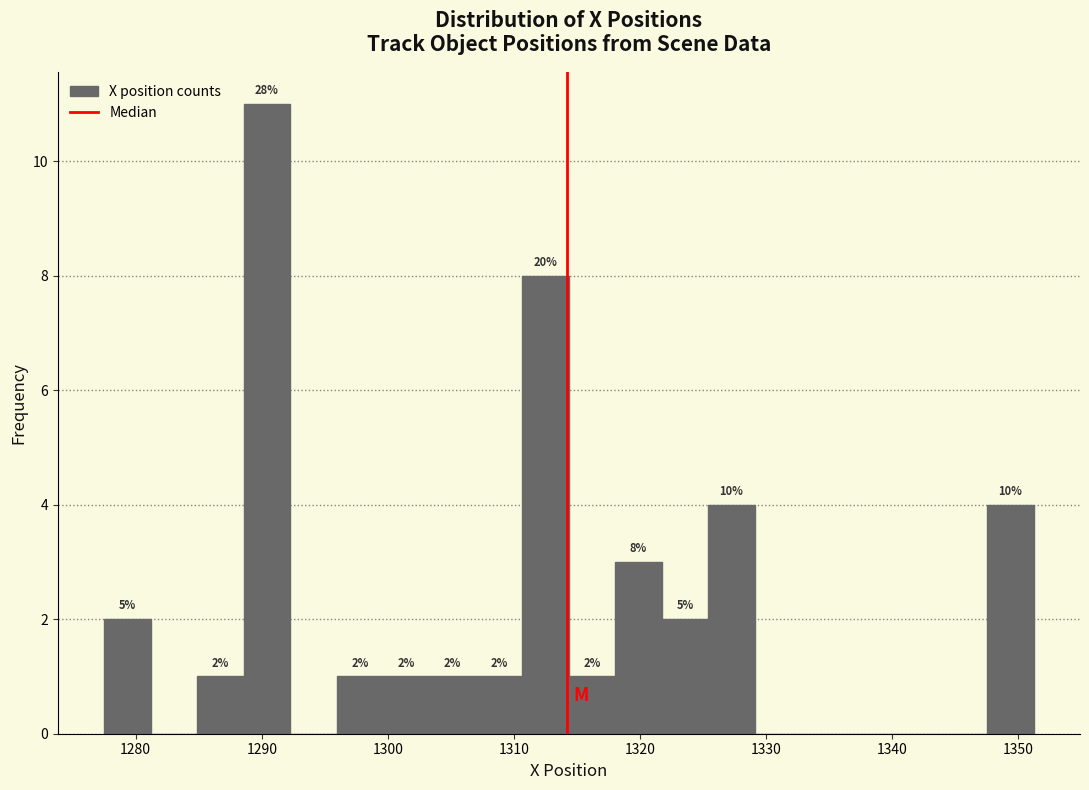

Around what value on the x-axis is the tallest bar? Give the approximate position of its centre, as read against the axis.

1290